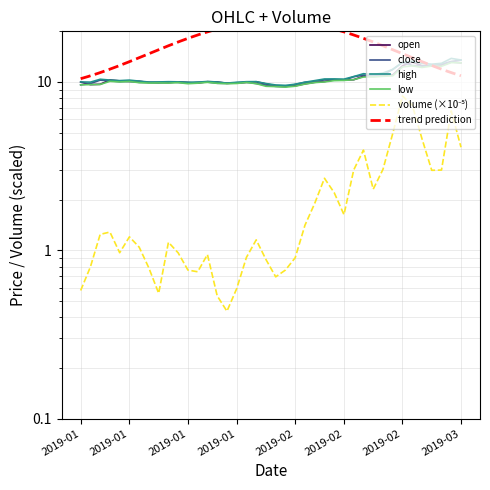

What is the difference between the second highest and second lowest values in the volume series?

6.8